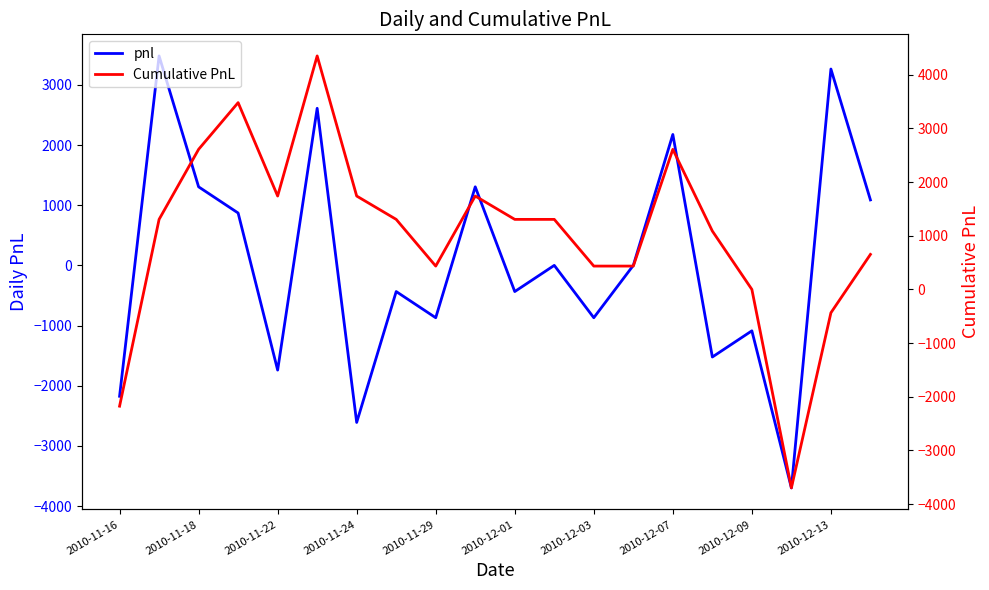

What is the average value of the Cumulative PnL series?

1011.4